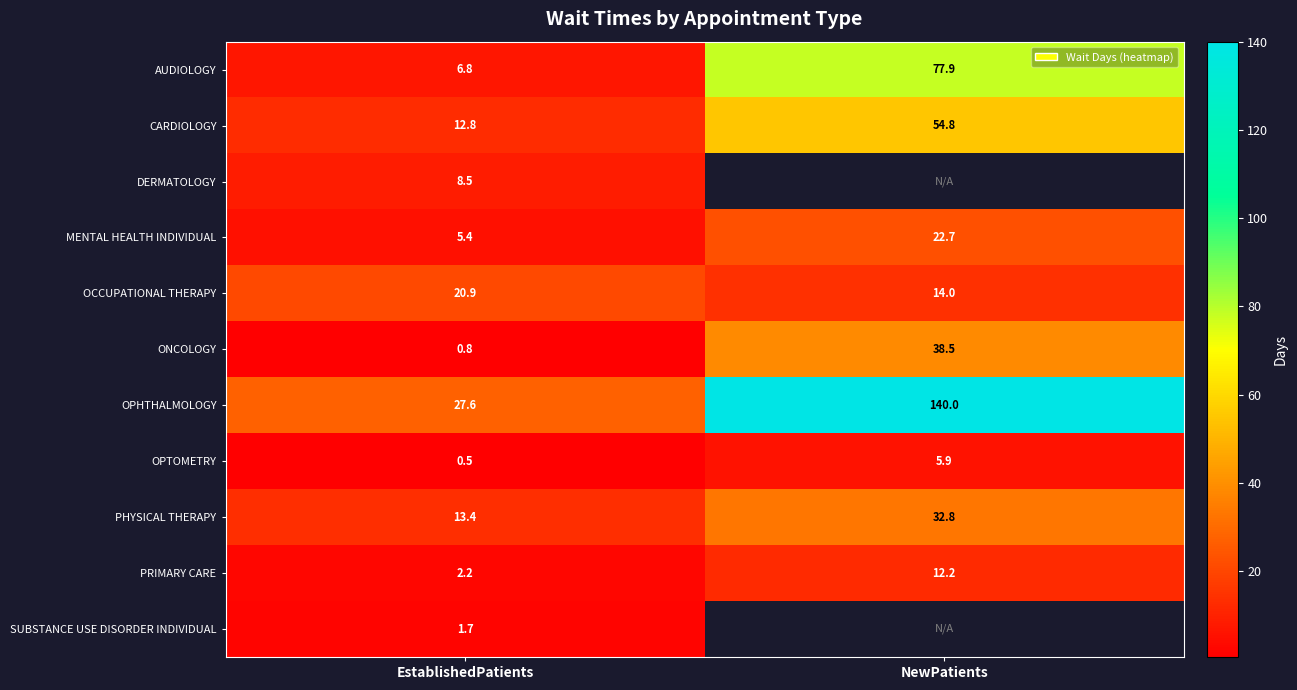

List the labels in order of OCCUPATIONAL THERAPY value, largest first.

EstablishedPatients, NewPatients